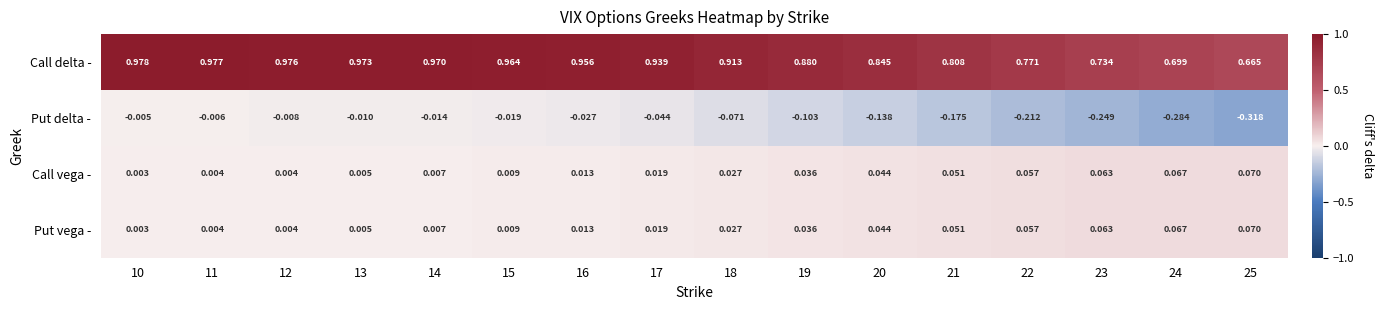

How many categories are shown in the chart?

16